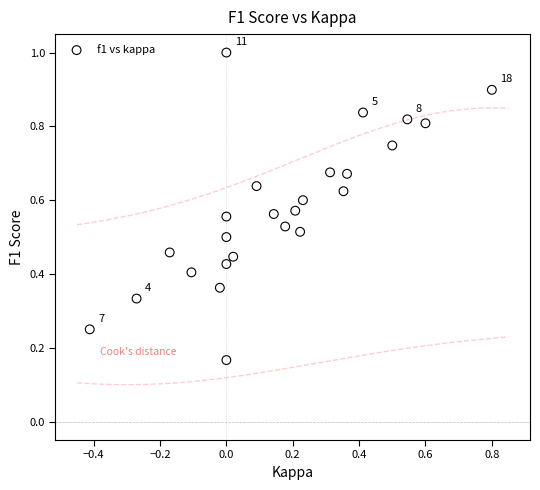

What is the range of X values (max minus min)?

1.2